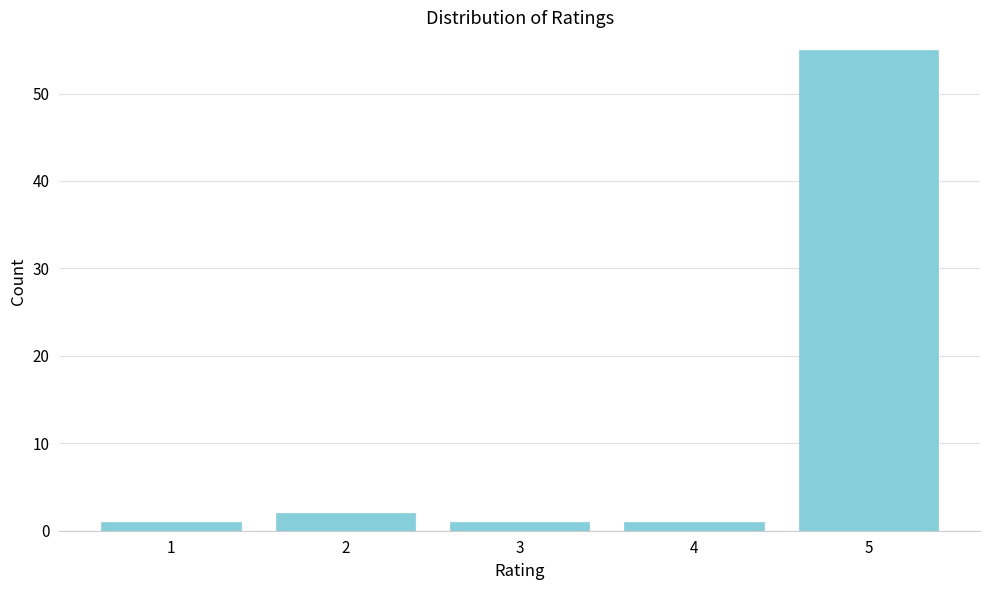

Reading right to left, list all the values displayed in this chart.

55	1	1	2	1